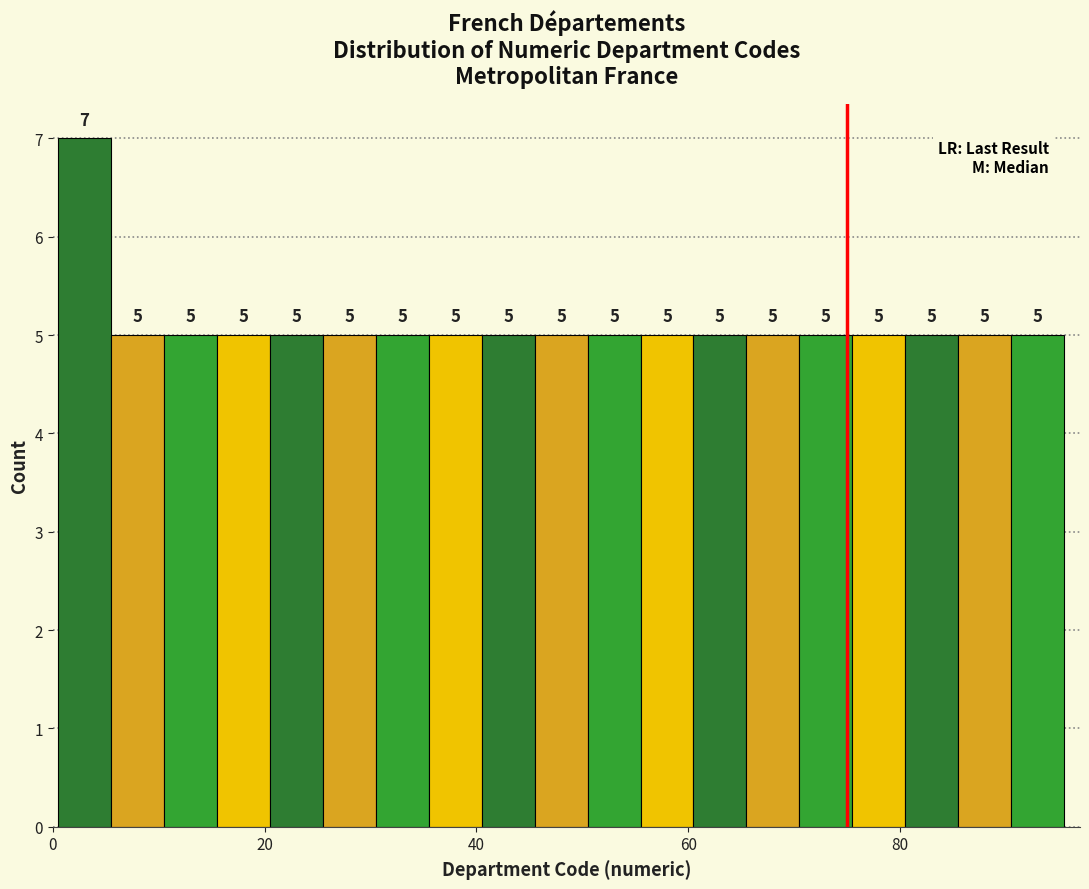

Around what value on the x-axis is the tallest bar? Give the approximate position of its centre, as read against the axis.

4